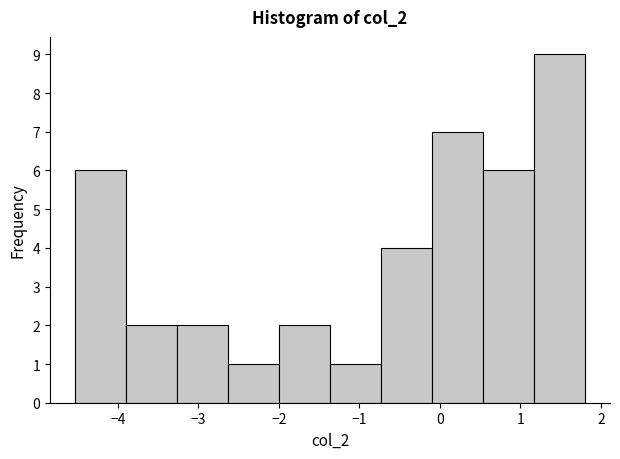

Reading left to right, list every bar in this chart as the range it spans on the x-axis followed by its height. Neither the bar edges nor the heights are printed on the chart, so give them approximately, as read against the axes.

-4.5 to -3.9: 6
-3.9 to -3.3: 2
-3.3 to -2.6: 2
-2.6 to -2.0: 1
-2.0 to -1.4: 2
-1.4 to -0.7: 1
-0.7 to -0.1: 4
-0.1 to 0.5: 7
0.5 to 1.2: 6
1.2 to 1.8: 9